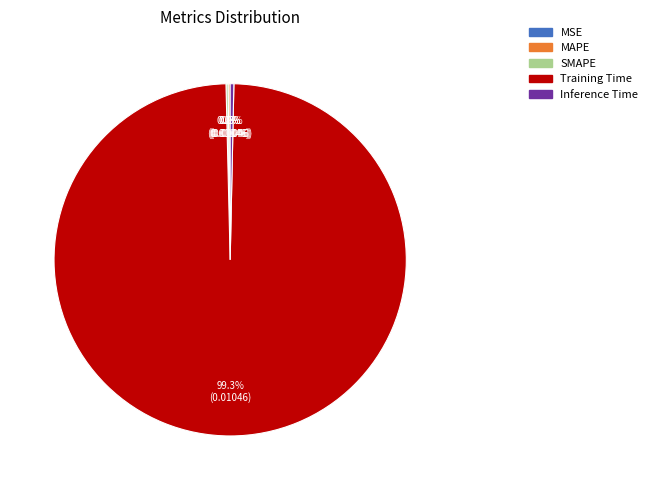

To the nearest percent, what is the difference between the largest and smallest slice percentages?

99%